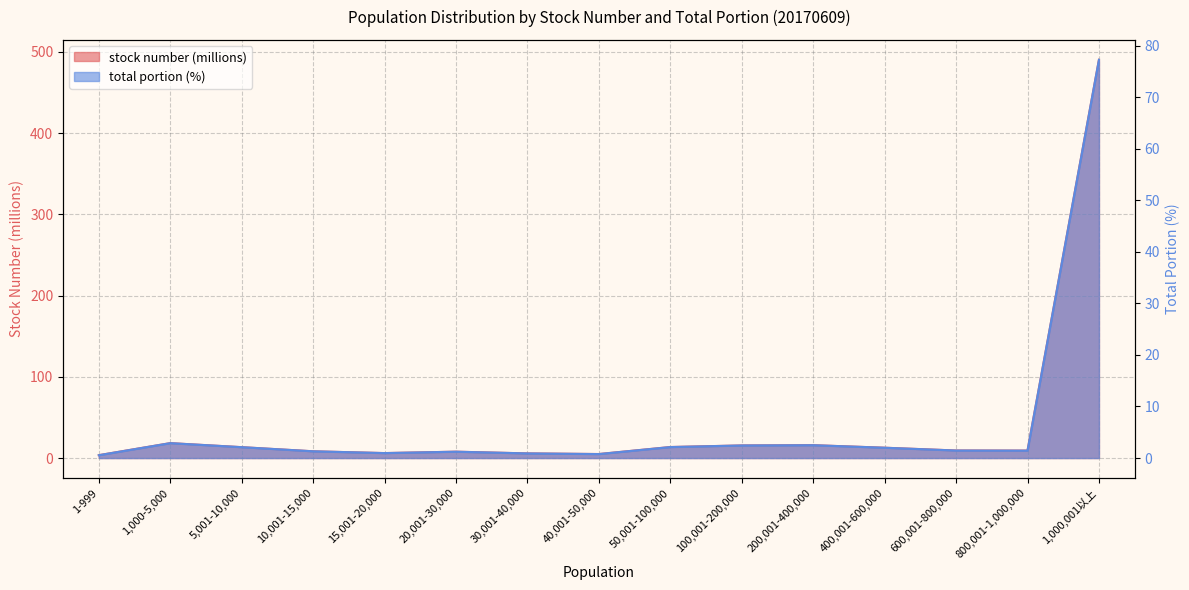

At which label does stock number reach its minimum?

1-999